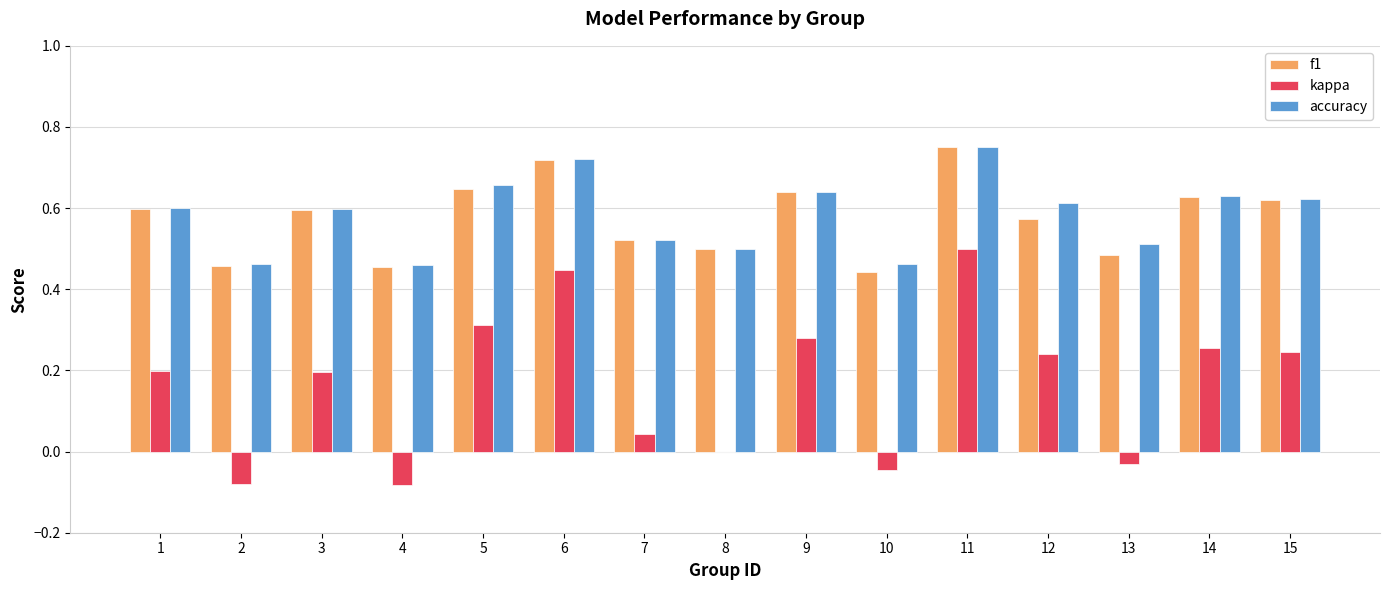

At which label does f1 reach its peak?

11